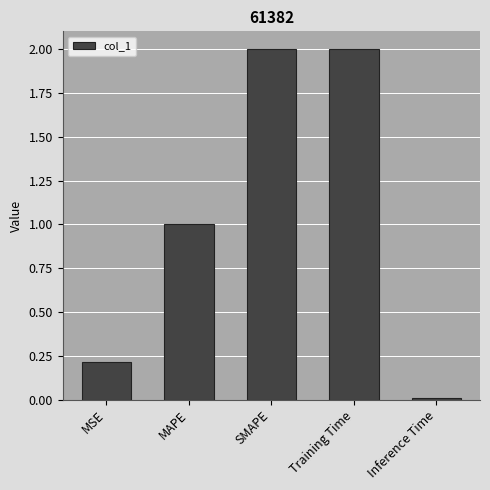

How many bars are there in total?

5